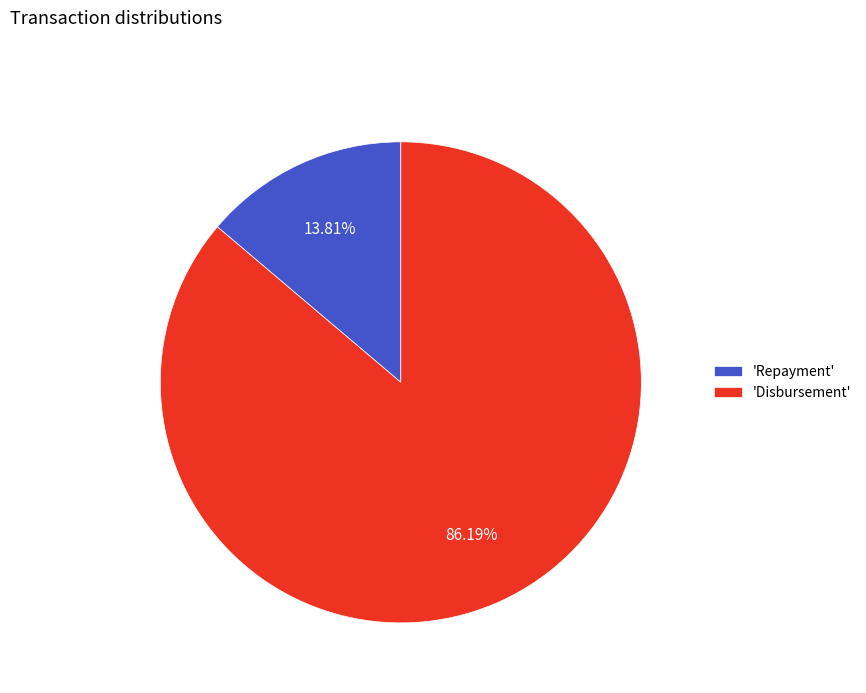

Between 'Disbursement' and 'Repayment', which is larger?

'Disbursement'